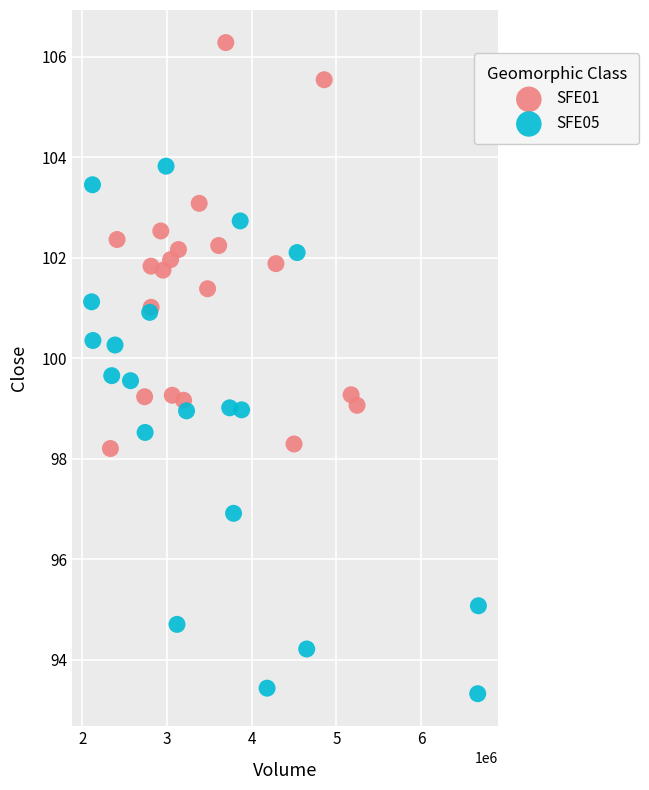

Which series has the largest Y range (max minus min)?

SFE05